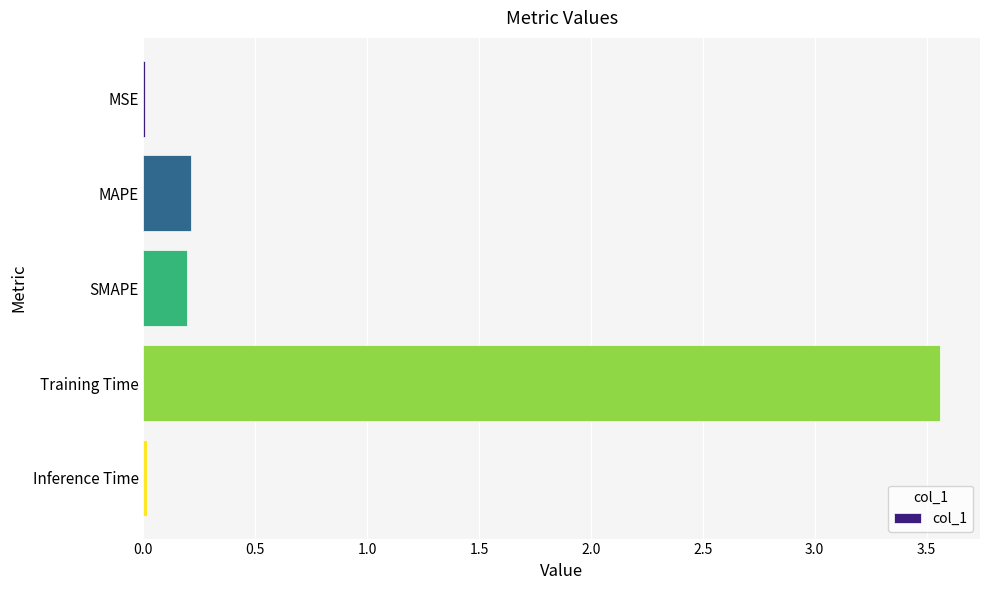

Is it true that the value at MAPE is 0.2?

True